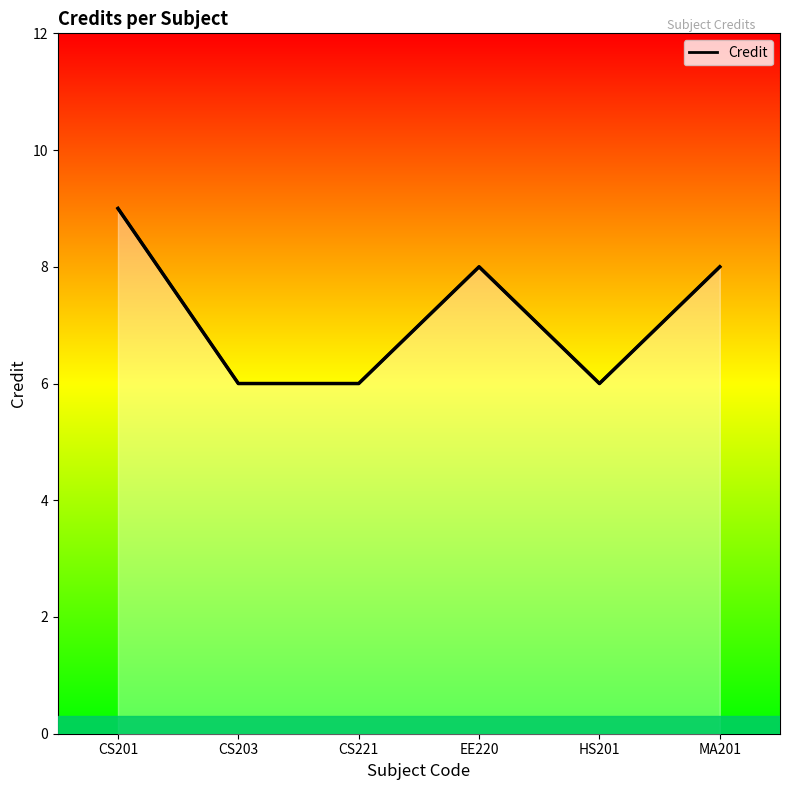

The value at HS201 is 4. True or false?

False